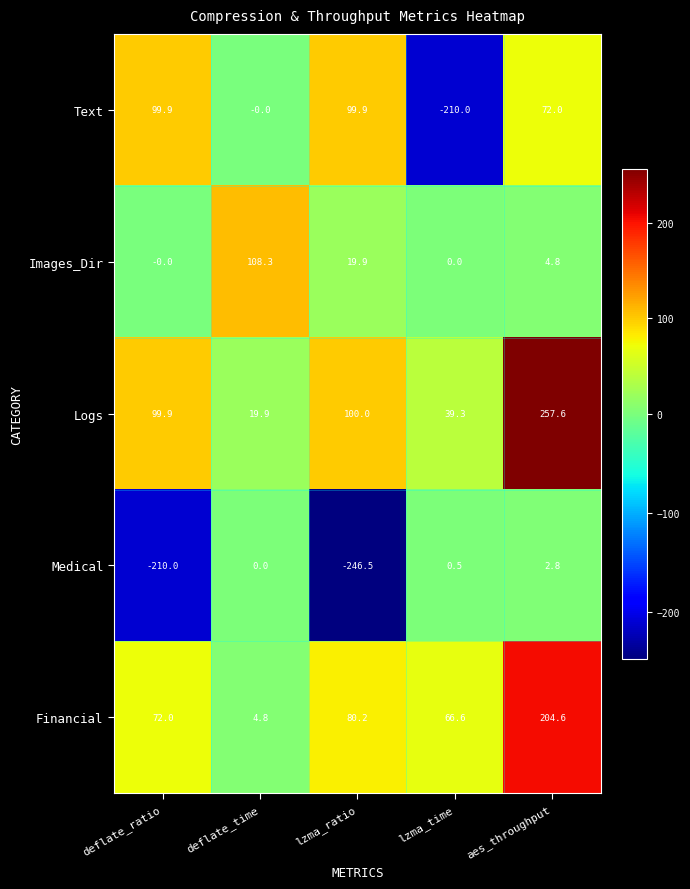

True or false: Text has a value of -71.6 at lzma_time.

False